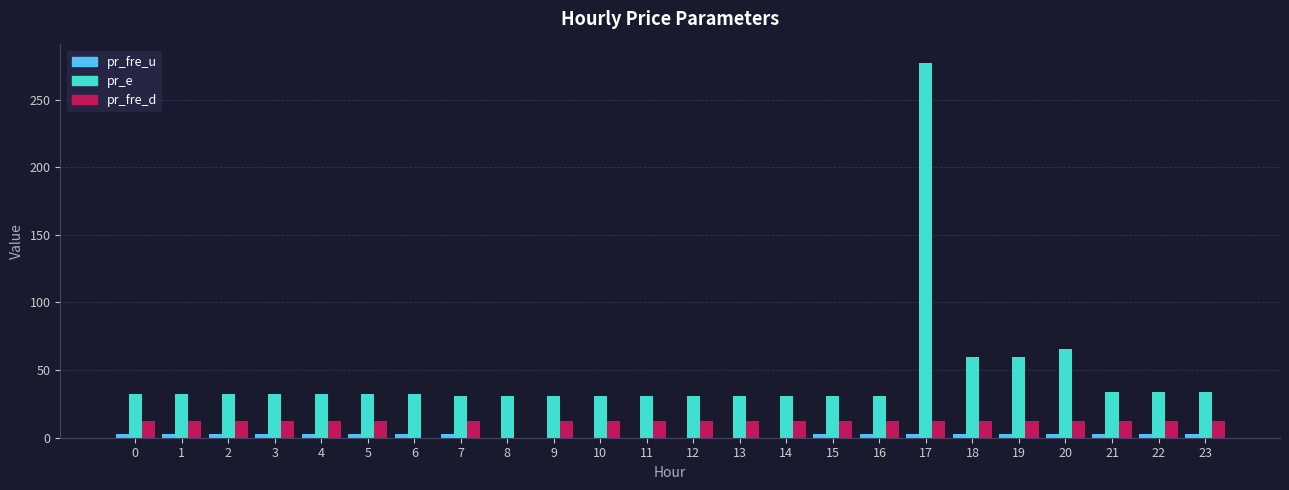

At which category is the sum across all series the highest?

17